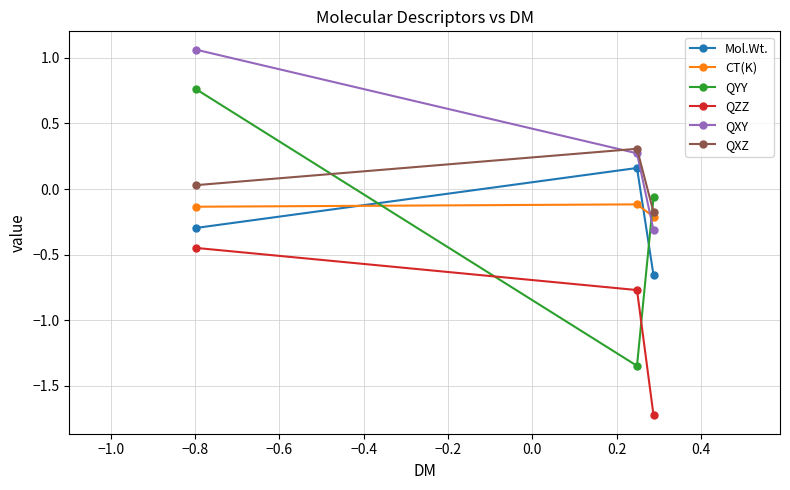

What is the average value of the Mol.Wt. series?

-0.3